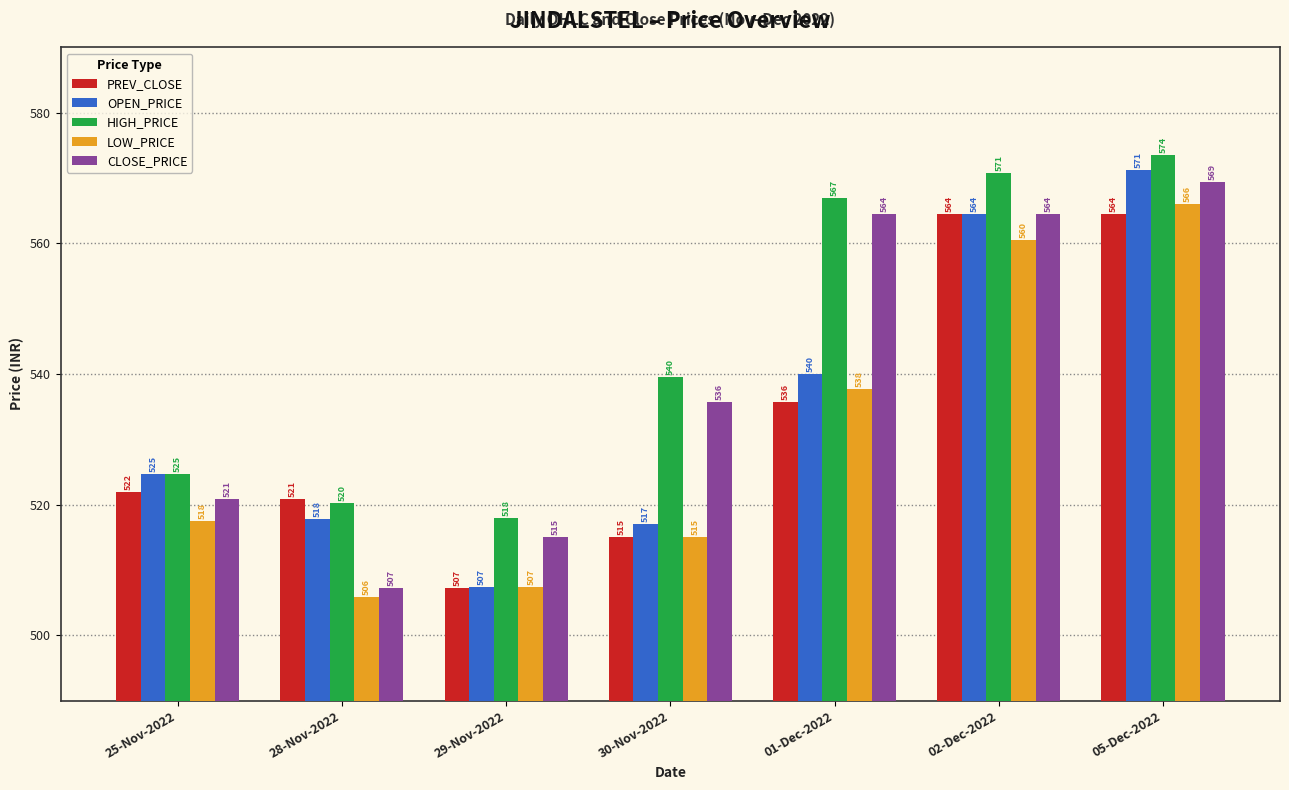

List the series in order of their peak value, highest first.

HIGH_PRICE, OPEN_PRICE, CLOSE_PRICE, LOW_PRICE, PREV_CLOSE